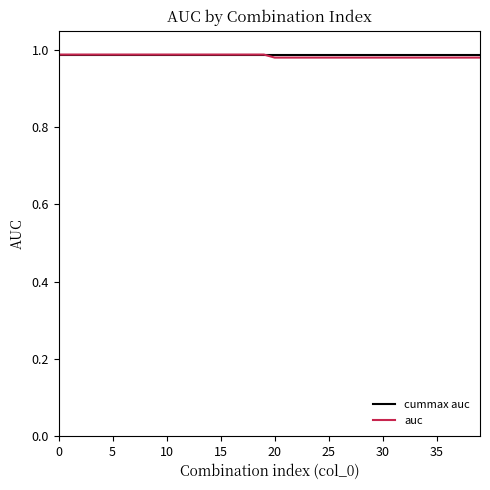

Where is auc nearest to the value 0?

20